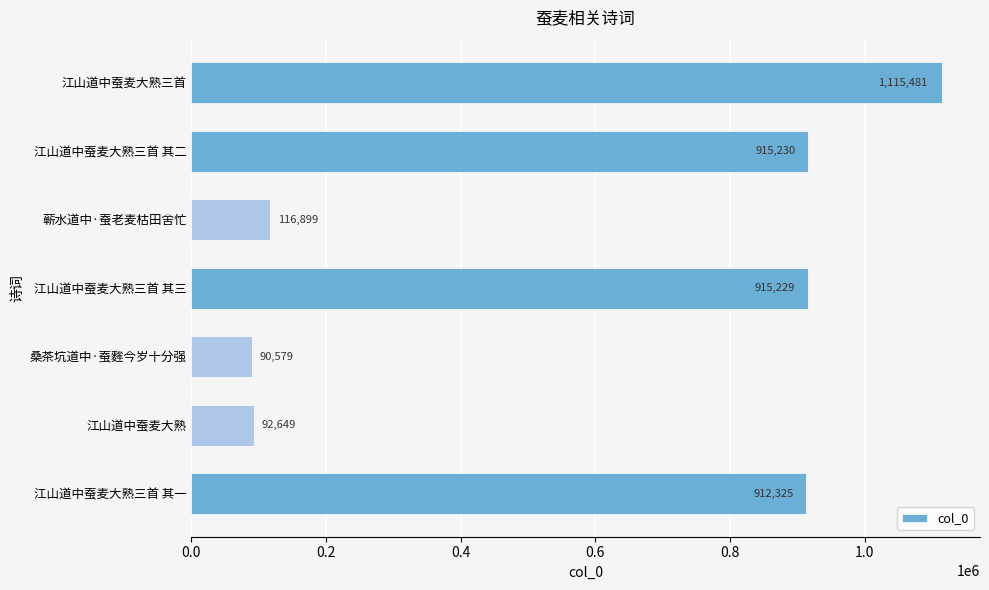

How many data points are less than 912325?

3